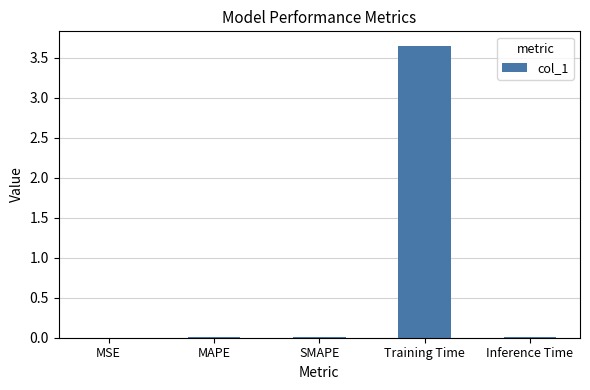

Is it true that the value at MAPE is 0.0?

True